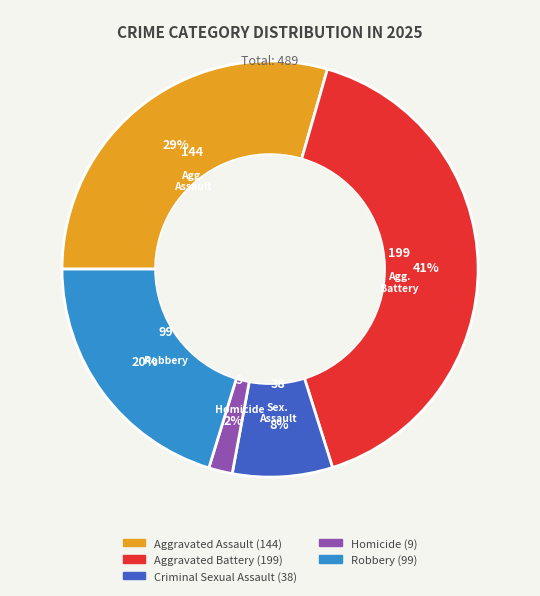

Is there a majority slice in this chart?

No